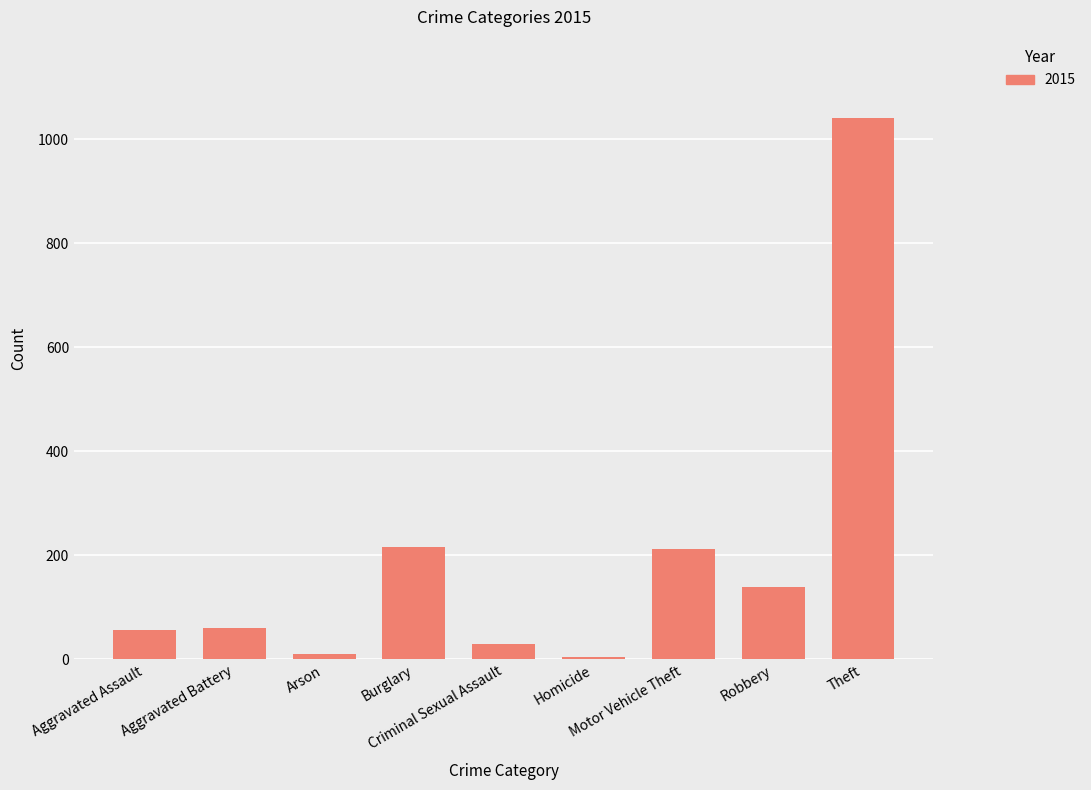

What is the maximum value shown in the chart?

1041